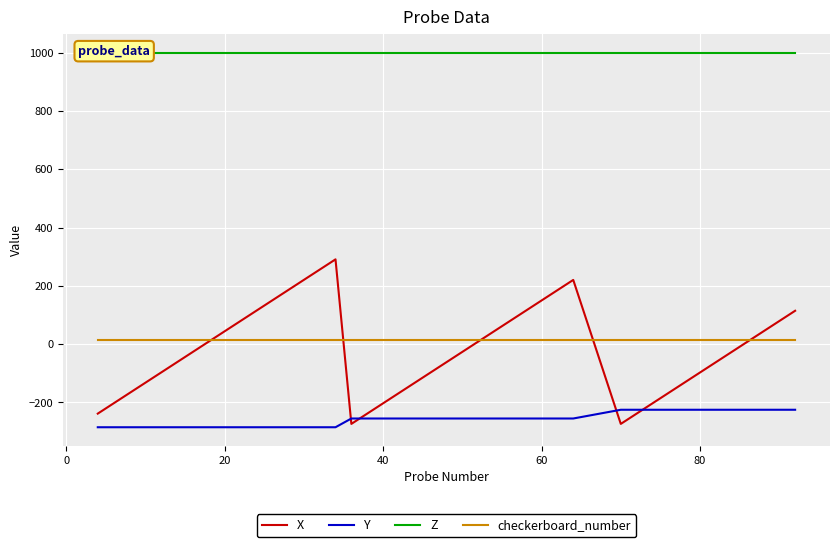

True or false: Z has a value of 1508.1 at 17.

False